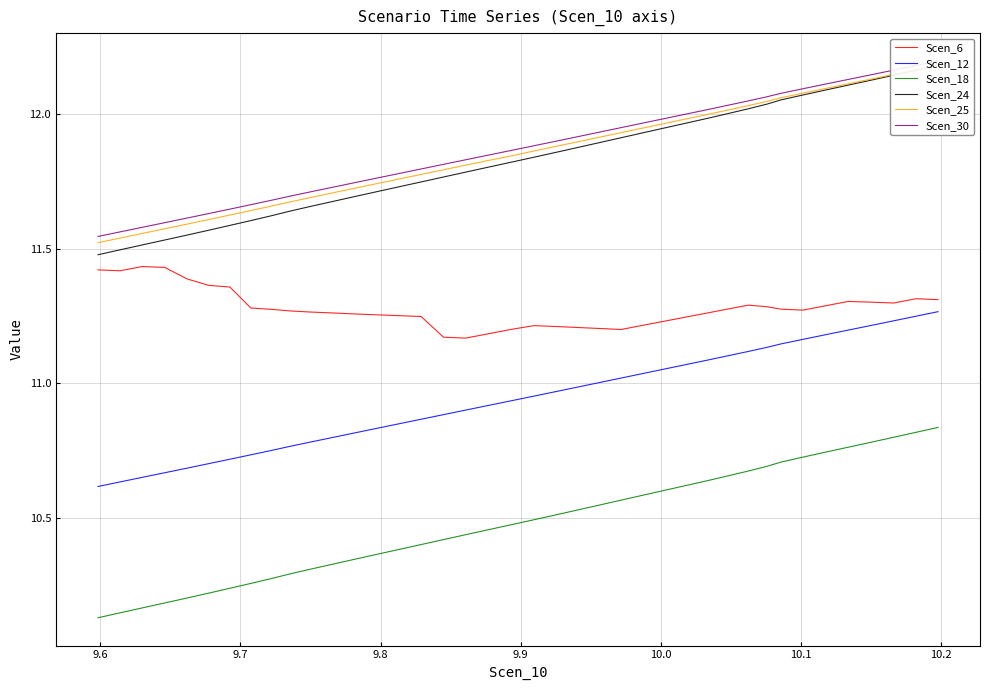

What position from the right is 10.2?

33